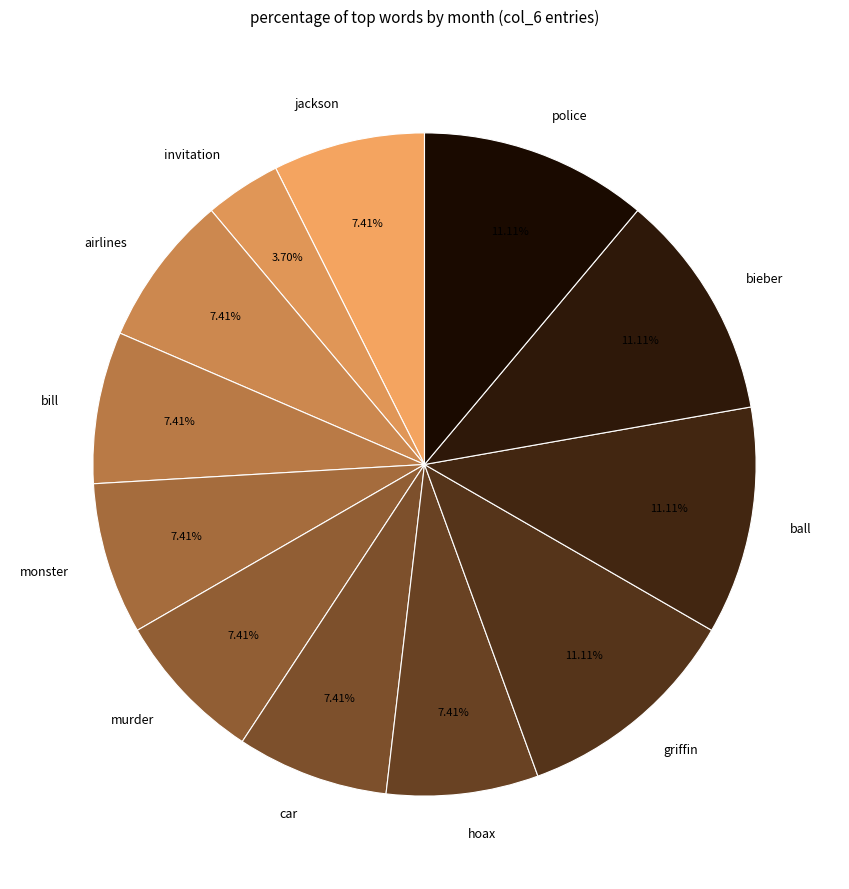

Count the number of slices in the pie.

12